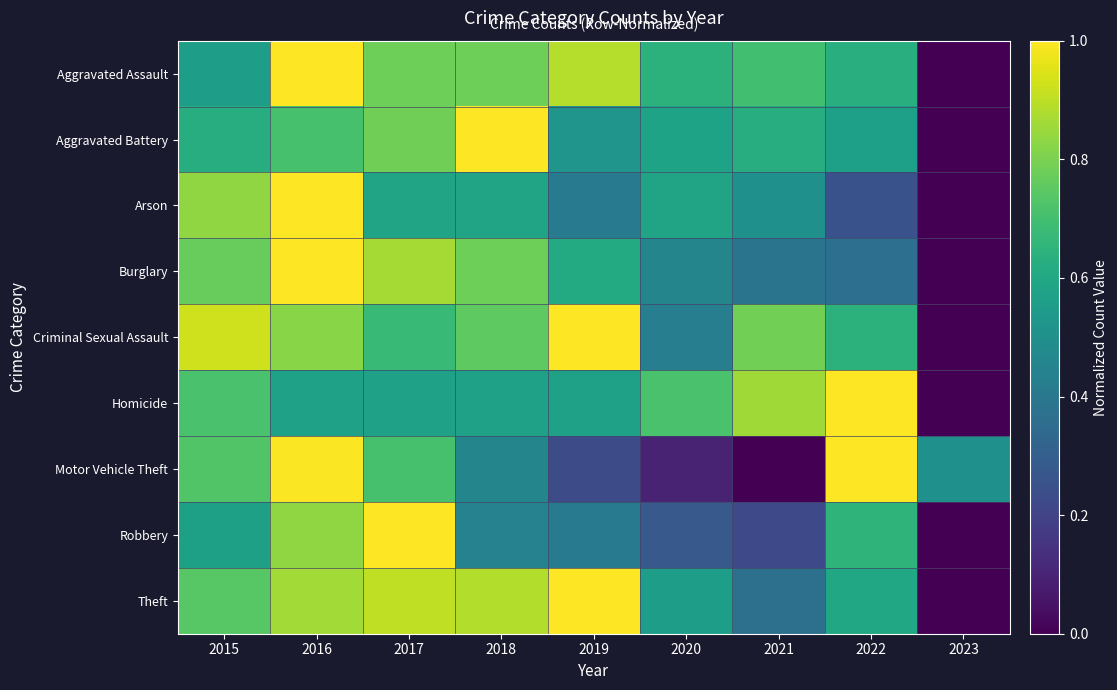

Count the number of categories in the chart.

9